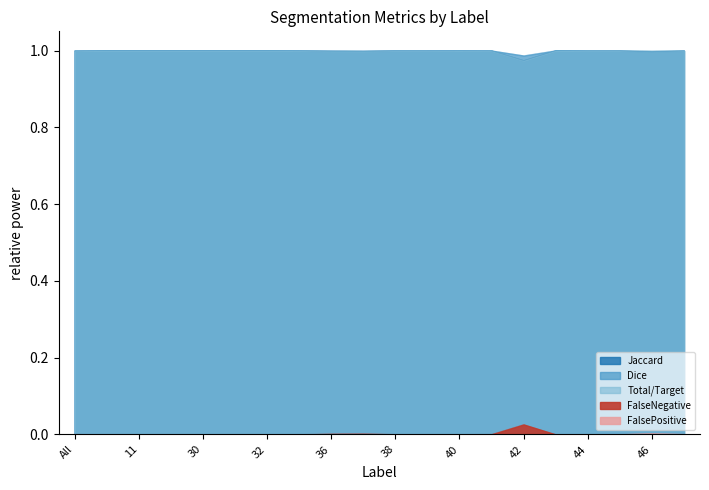

Which series has the widest spread of values?

FalseNegative